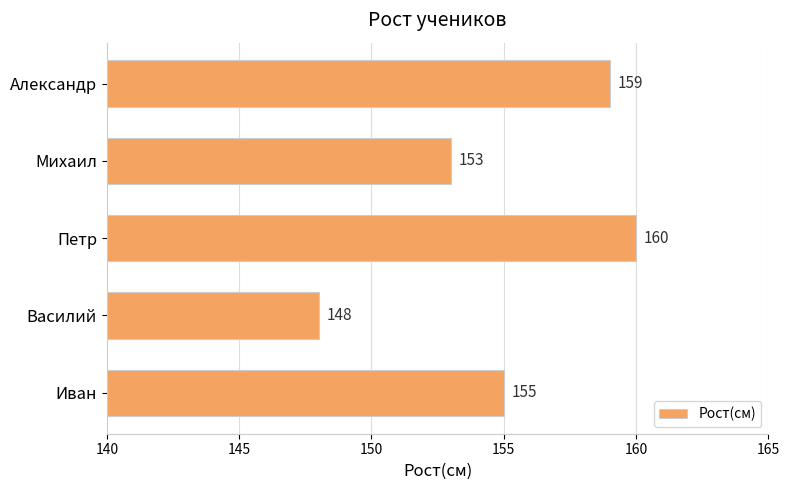

What is the difference between the second highest and minimum values?

11